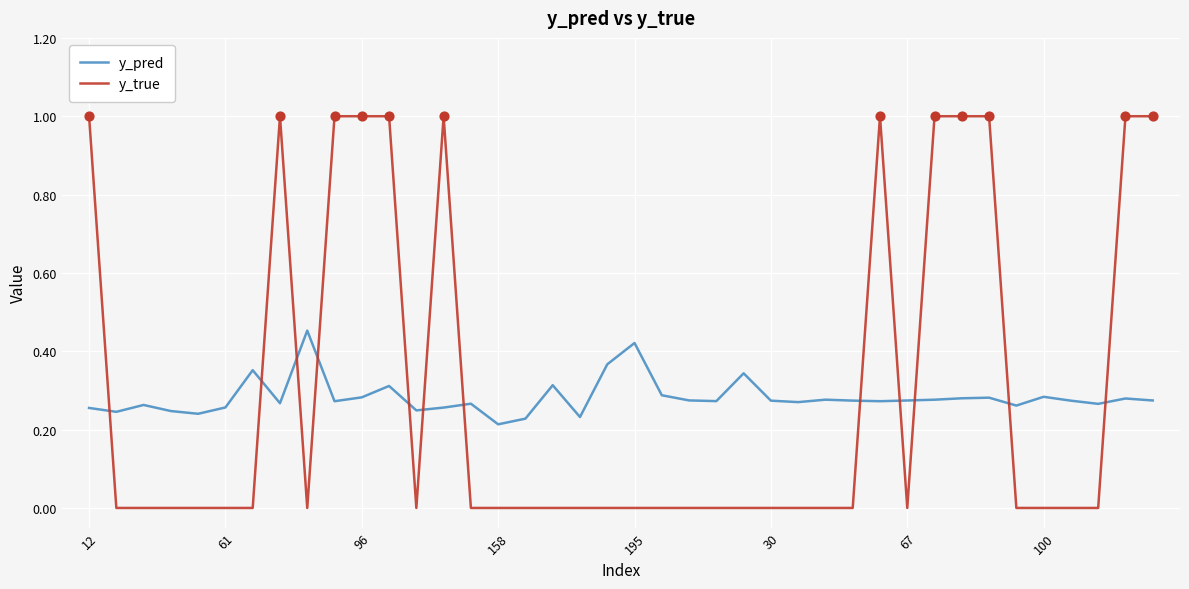

Which series has the largest range (max minus min)?

y_true